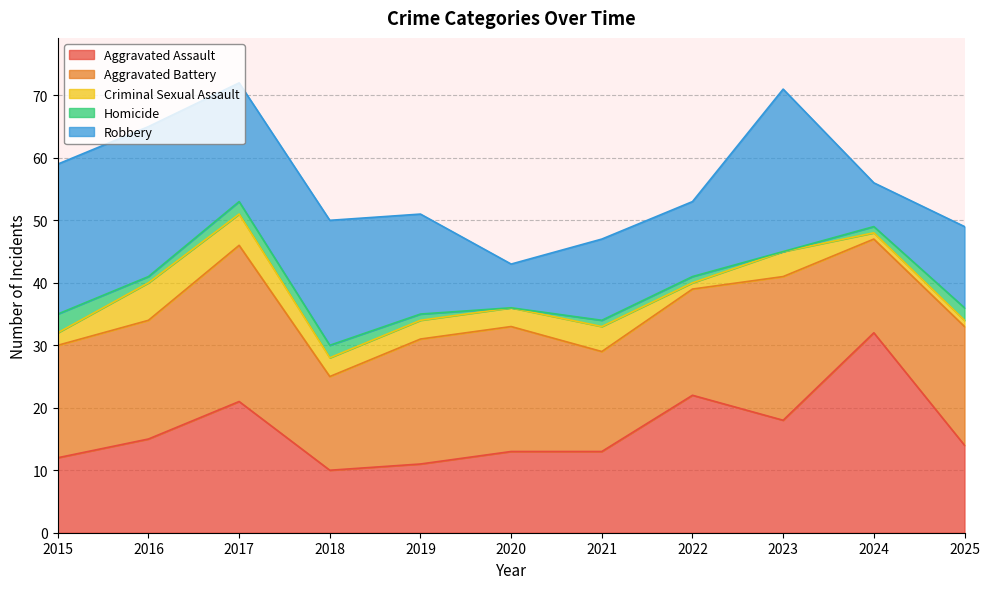

What is the maximum value shown in the chart?

32